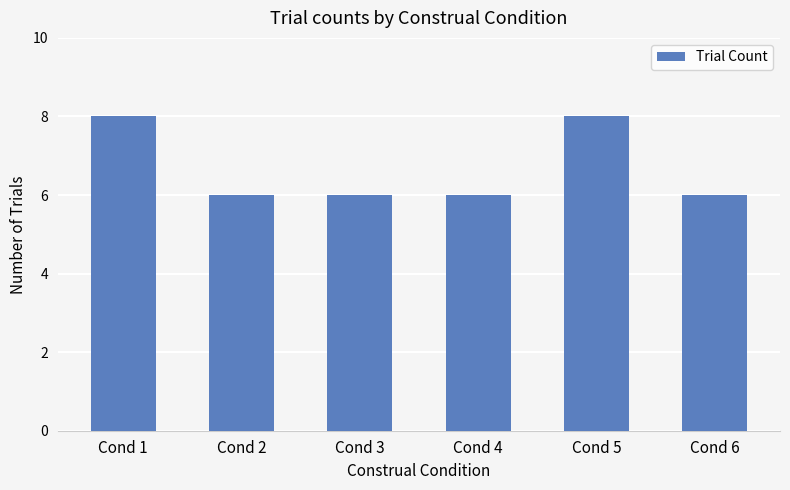

What is the average value?

7